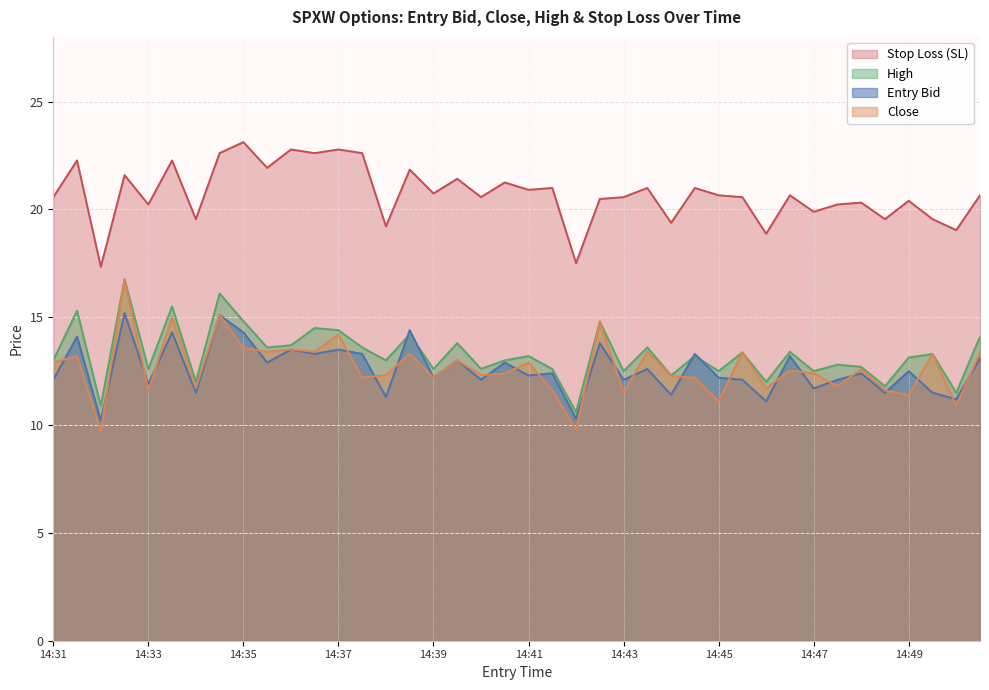

Between 14:44 and 14:48, which series saw the biggest shift?

entry_bid